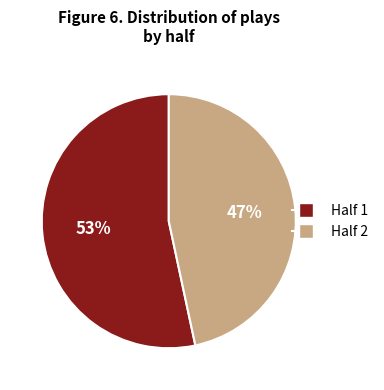

Combined, do Half 1 and Half 2 account for over 50%?

Yes